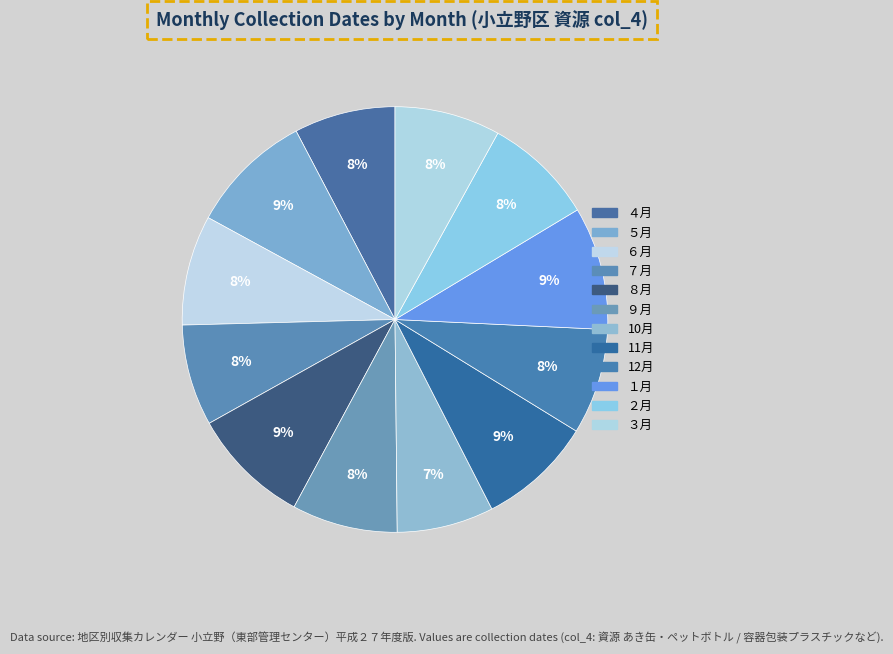

Is it true that ８月 is 1% of the pie?

False